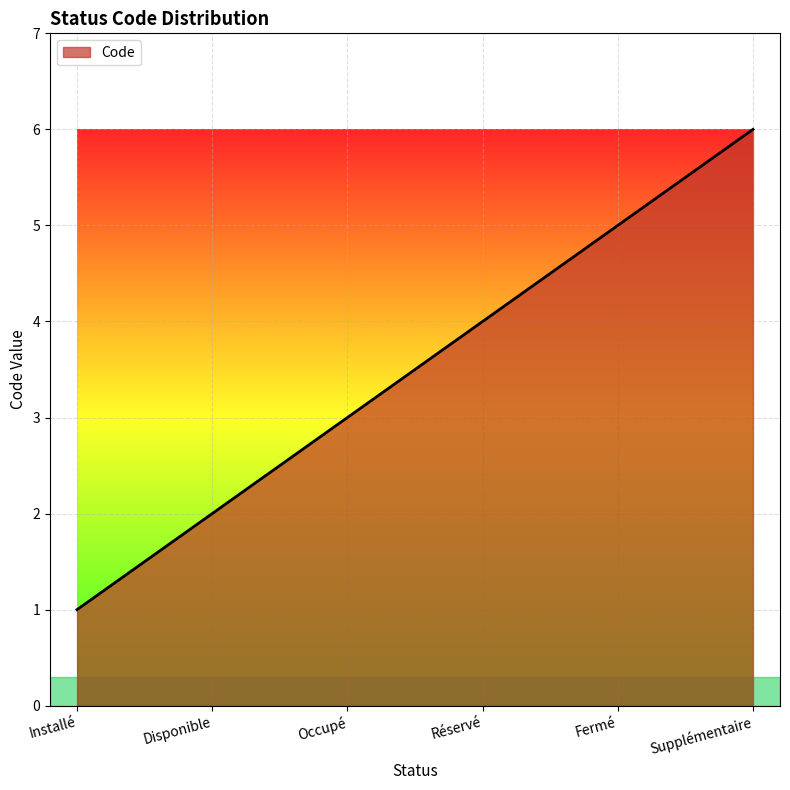

Approximately how many times larger is the value at Occupé compared to Fermé?

0.6